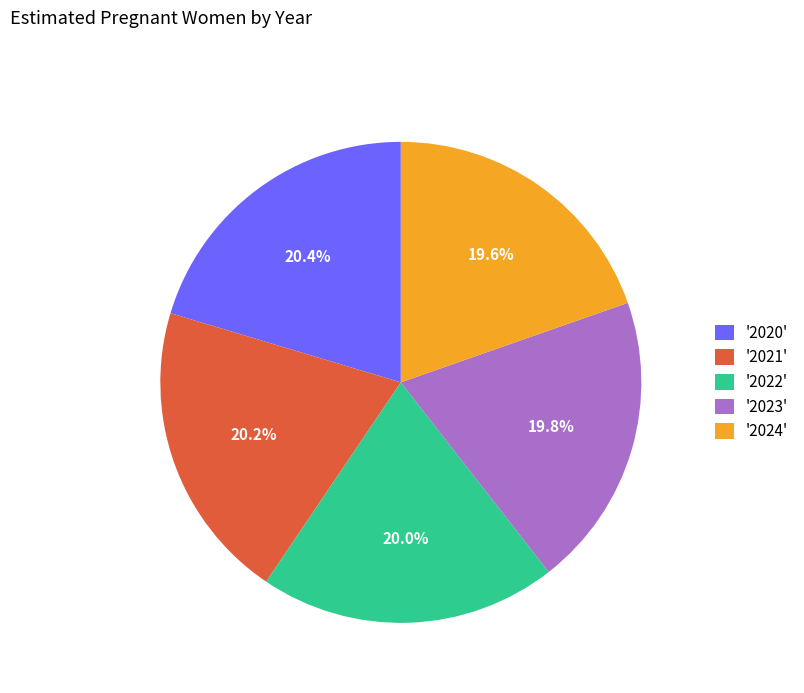

What is the total percentage of '2022' and '2024'?

39.6%